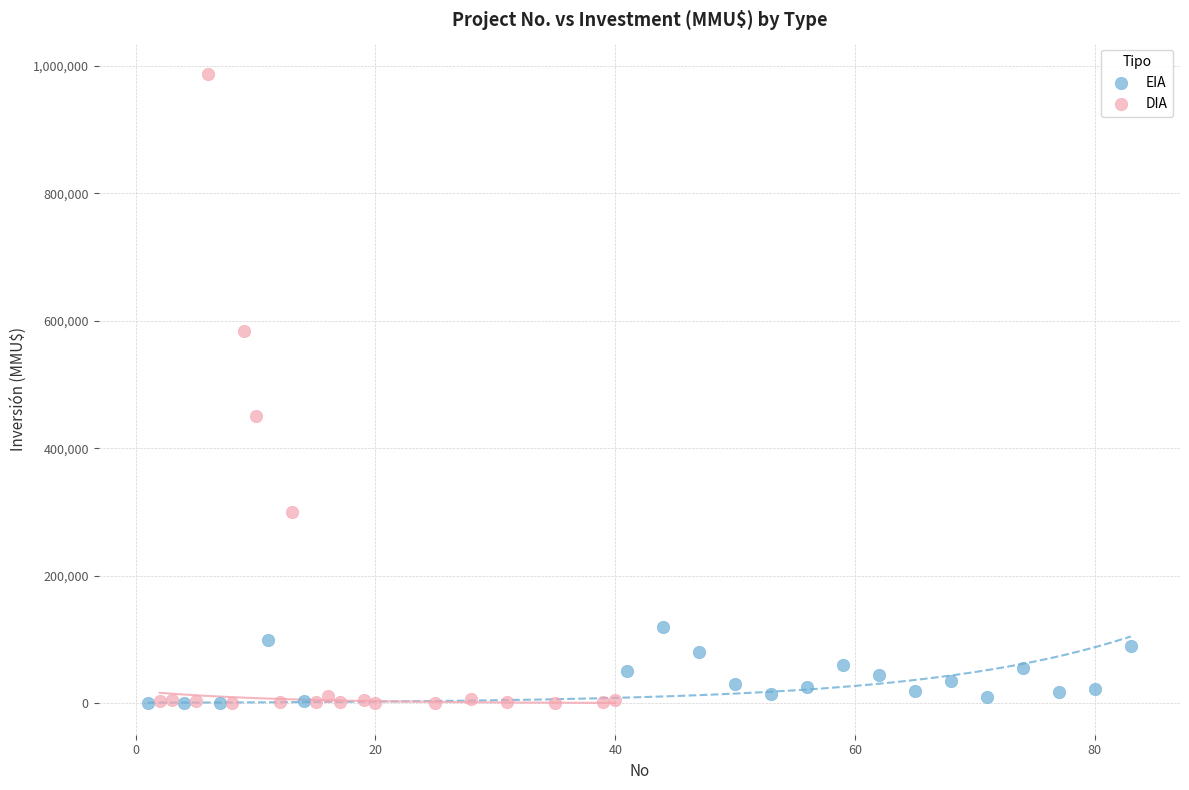

Which series contains the highest Y value?

DIA